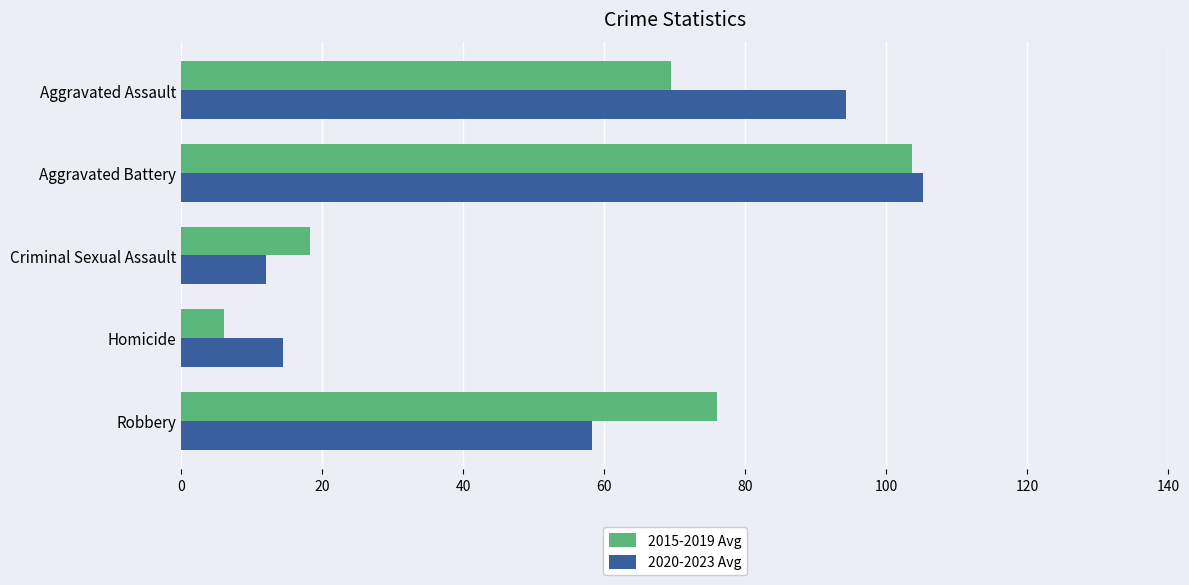

What is the difference between the second highest and minimum values in the 2015-2019 Avg series?

70.0